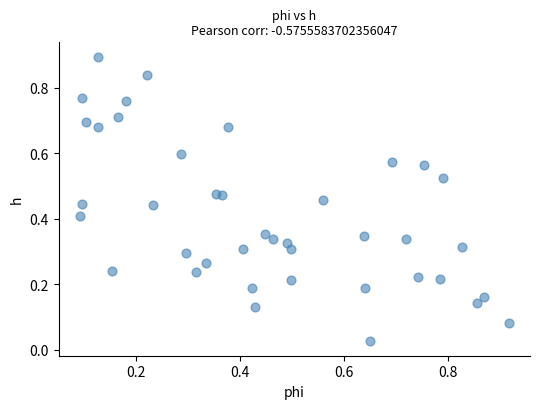

What is the range of Y values (max minus min)?

0.9